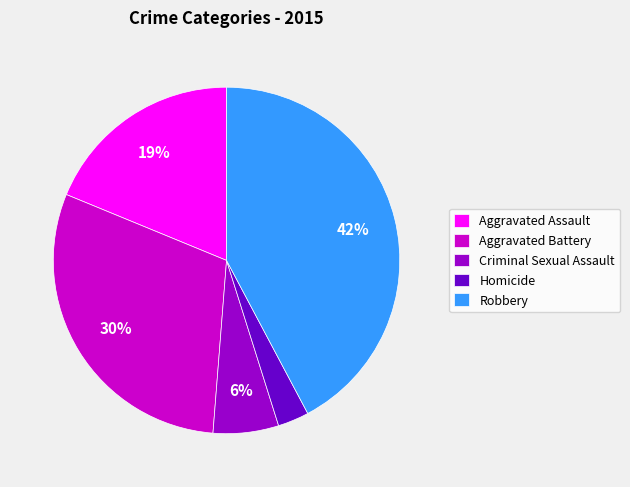

True or false: Aggravated Assault accounts for 5% of the total.

False